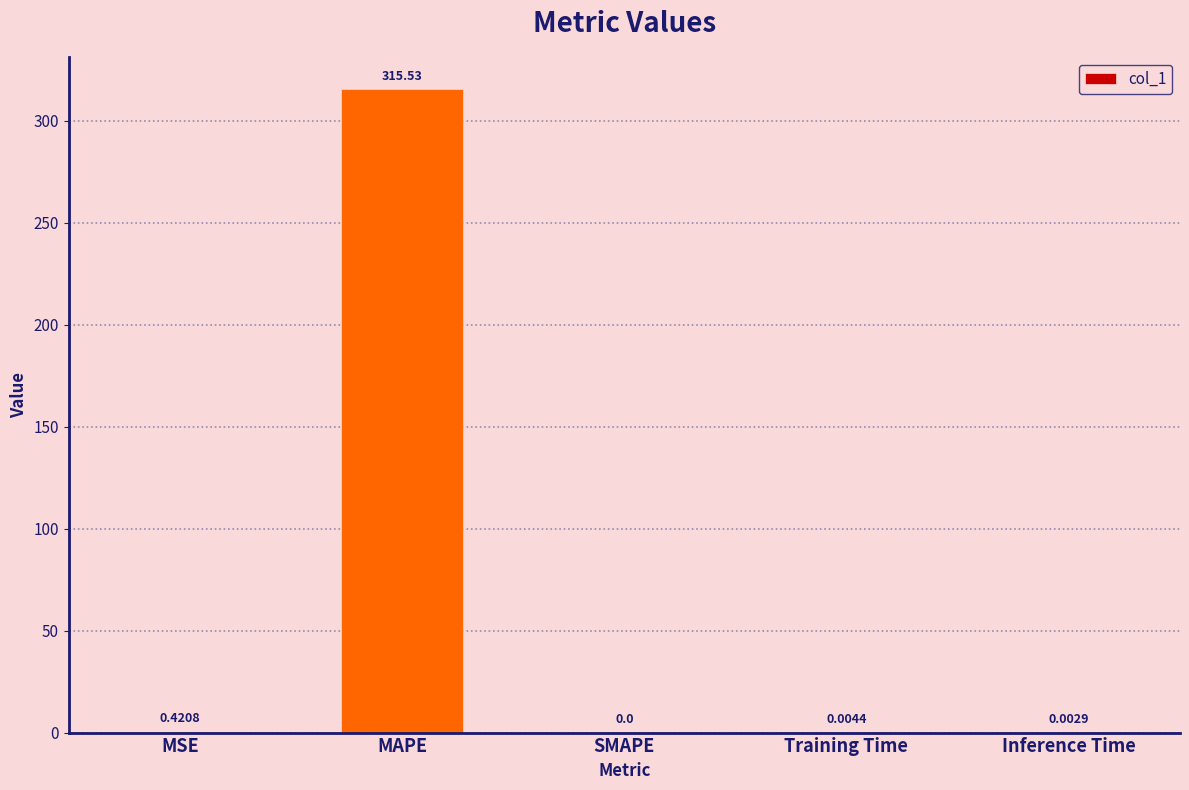

What is the average value?

63.2